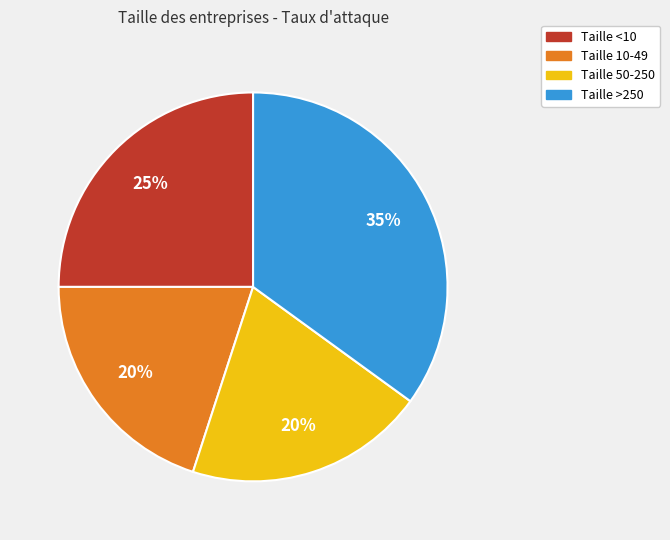

To the nearest percent, what is the difference between the largest and smallest slice percentages?

15%